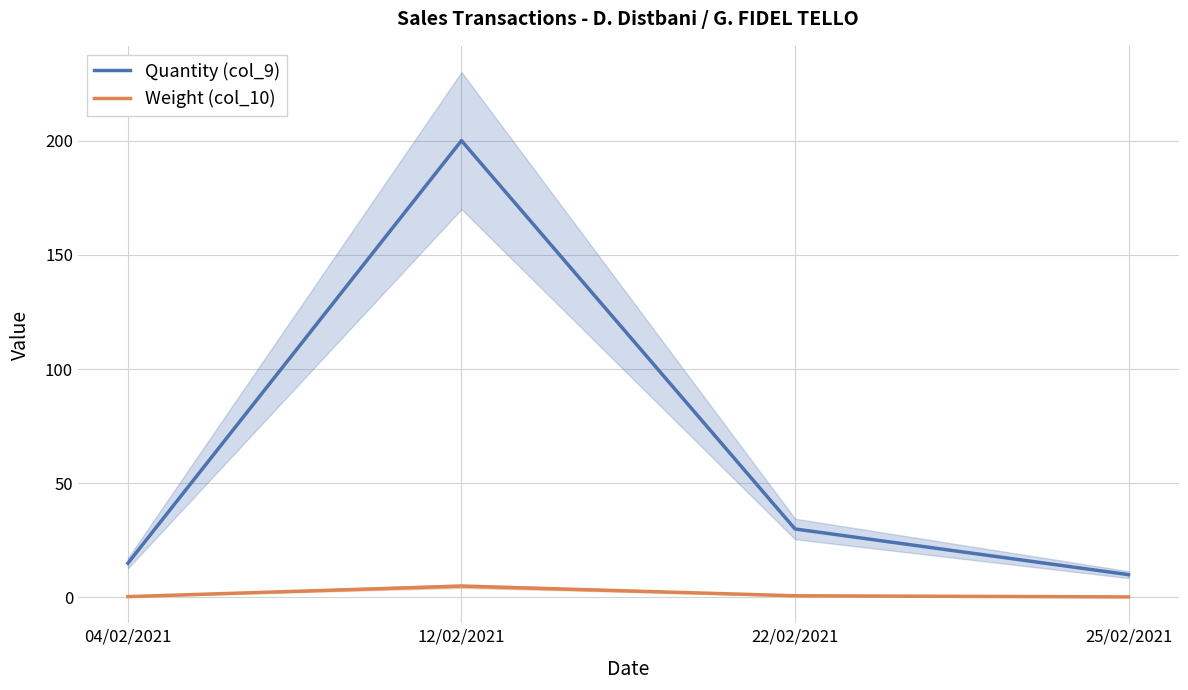

True or false: Quantity (col_9) has a value of 15.0 at 04/02/2021.

True